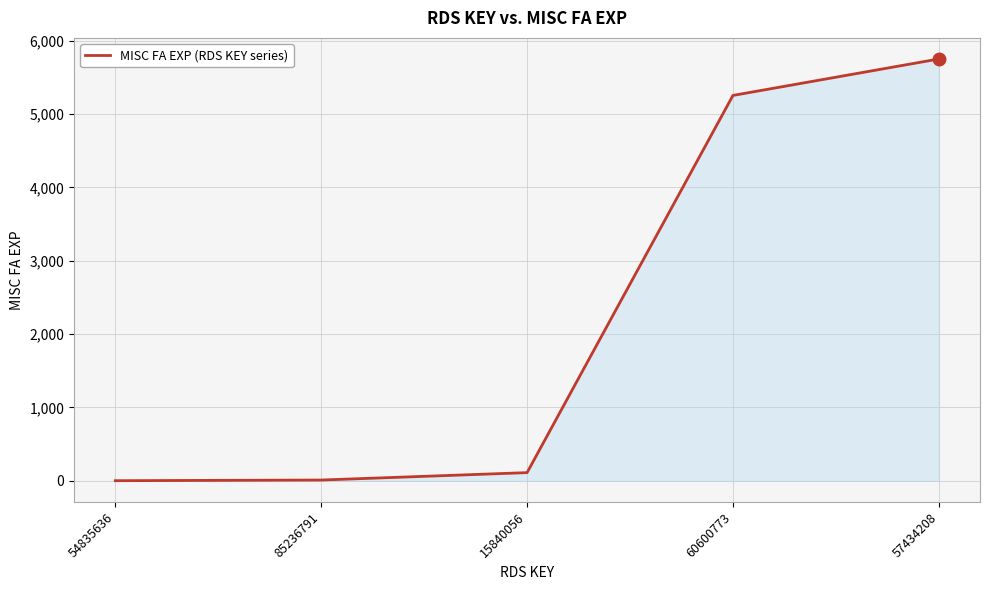

Count the number of data series in this chart.

1